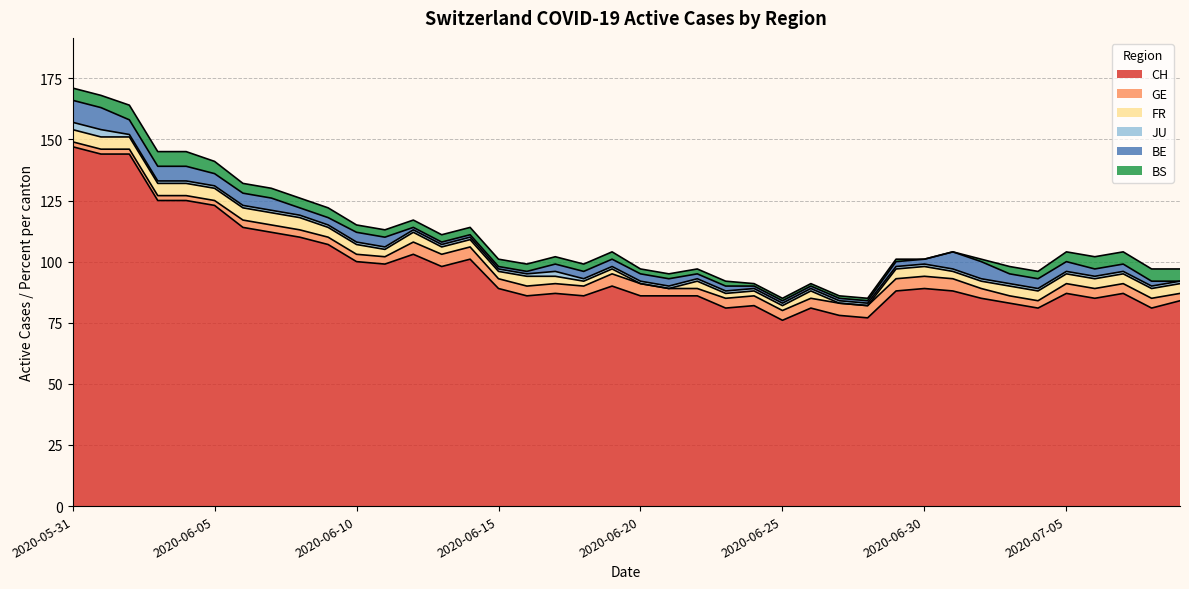

Reading left to right, what are all the values shown in this chart?

CH: 147	144	144	125	125	123	114	112	110	107	100	99	103	98	101	89	86	87	86	90	86	86	86	81	82	76	81	78	77	88	89	88	85	83	81	87	85	87	81	84
GE: 2	2	2	2	2	2	3	3	3	3	3	3	5	5	5	4	4	4	4	5	5	3	3	4	4	4	4	5	5	5	5	5	4	3	3	4	4	4	4	3
FR: 5	5	5	5	5	5	5	5	5	4	4	3	4	3	3	3	4	3	2	2	0	0	3	2	2	2	3	0	0	4	4	3	3	4	4	4	4	4	4	4
JU: 3	3	1	1	1	1	1	1	1	1	1	1	1	1	1	1	1	2	1	1	1	1	1	1	1	1	1	1	1	1	1	1	1	1	1	1	1	1	1	1
BE: 9	9	6	6	6	5	5	5	3	3	4	4	1	1	1	1	1	3	3	3	3	3	2	2	1	1	1	1	1	2	2	7	7	4	4	4	3	3	2	0
BS: 5	5	6	6	6	5	4	4	4	4	3	3	3	3	3	3	3	3	3	3	2	2	2	2	1	1	1	1	1	1	0	0	1	3	3	4	5	5	5	5